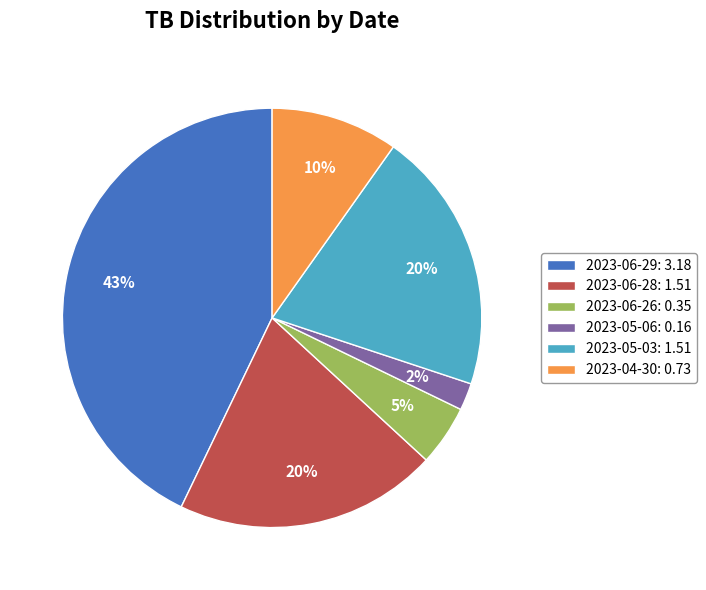

Count the number of slices in the pie.

6